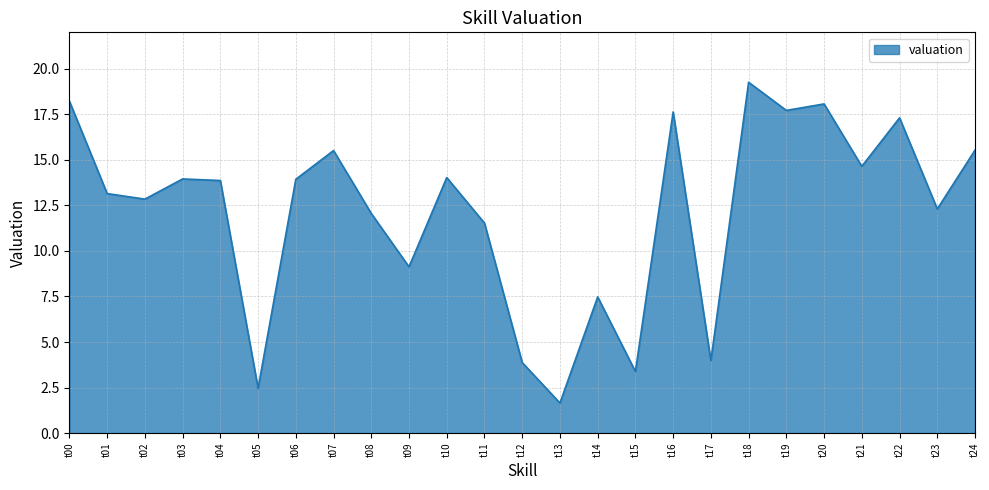

What is the smallest value displayed?

1.7